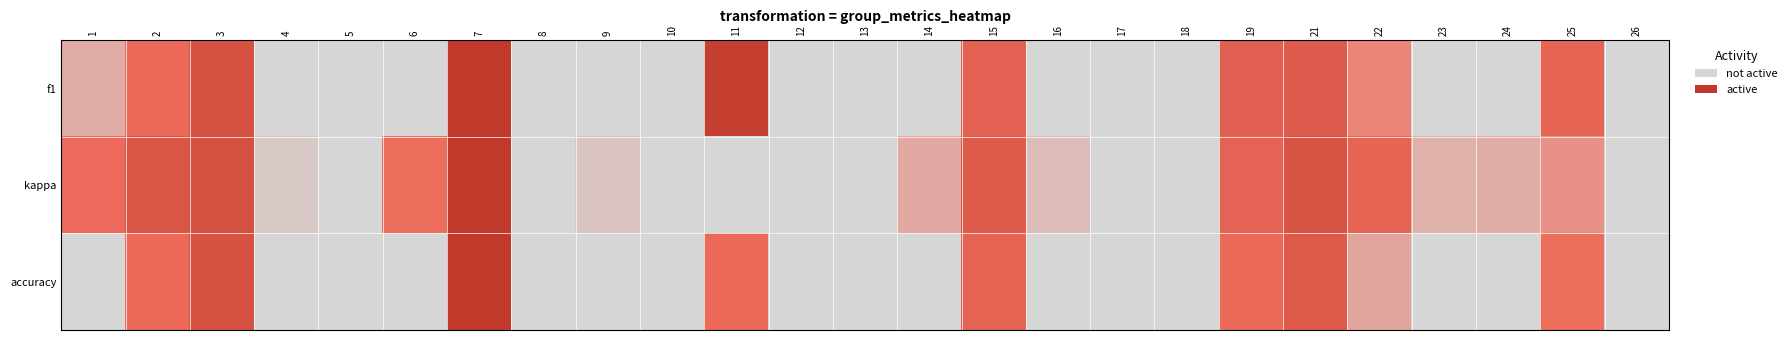

Reading left to right, transcribe all the data shown in this chart.

f1: 1=0.5	2=0.6	3=0.8	4=0.3	5=0.0	6=0.4	7=1.0	8=0.0	9=0.1	10=0.1	11=0.9	12=0.1	13=0.2	14=0.3	15=0.7	16=0.3	17=0.2	18=0.1	19=0.7	21=0.7	22=0.5	23=0.3	24=0.3	25=0.6	26=0.3
kappa: 1=0.6	2=0.8	3=0.8	4=0.5	5=0.0	6=0.6	7=1.0	8=0.3	9=0.5	10=0.4	11=0.4	12=0.4	13=0.4	14=0.5	15=0.7	16=0.5	17=0.4	18=0.4	19=0.7	21=0.8	22=0.6	23=0.5	24=0.5	25=0.5	26=0.3
accuracy: 1=0.4	2=0.6	3=0.8	4=0.3	5=0.0	6=0.4	7=1.0	8=0.1	9=0.1	10=0.2	11=0.6	12=0.2	13=0.2	14=0.3	15=0.7	16=0.3	17=0.3	18=0.2	19=0.6	21=0.7	22=0.5	23=0.3	24=0.2	25=0.6	26=0.3